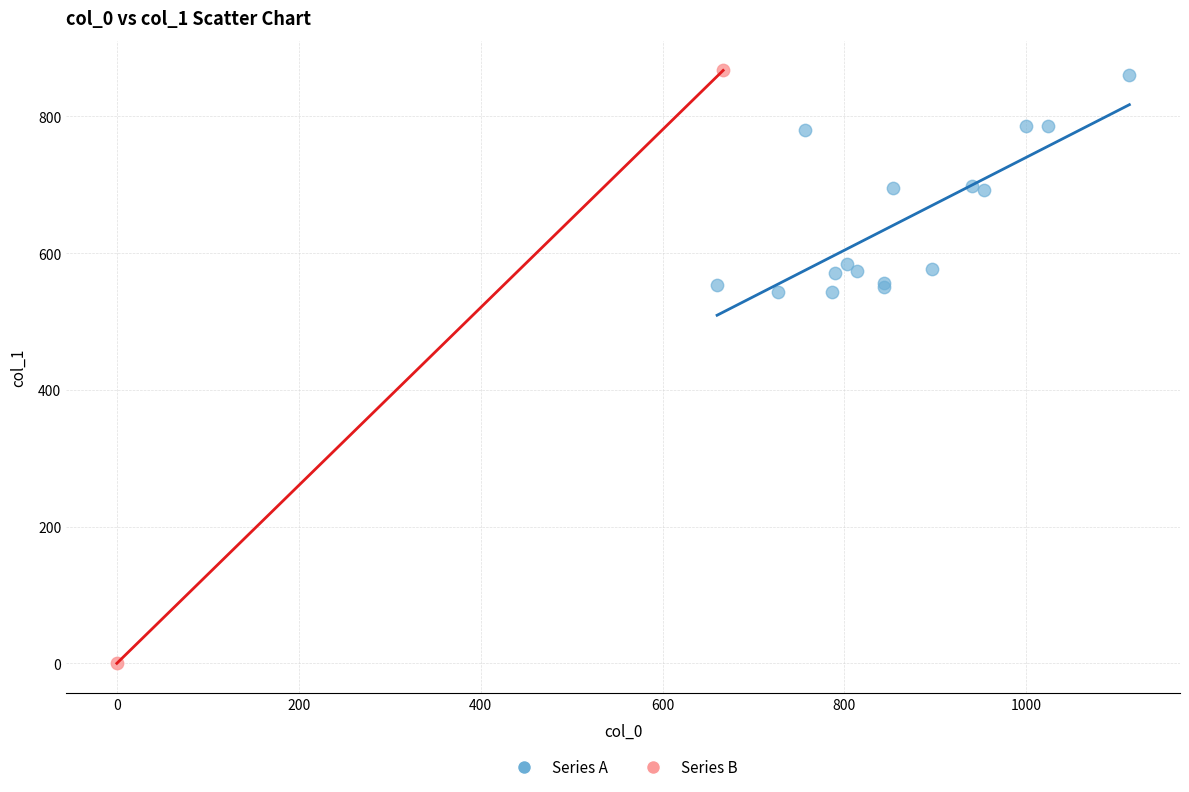

What are all the series names shown in the legend?

Series A, Series B